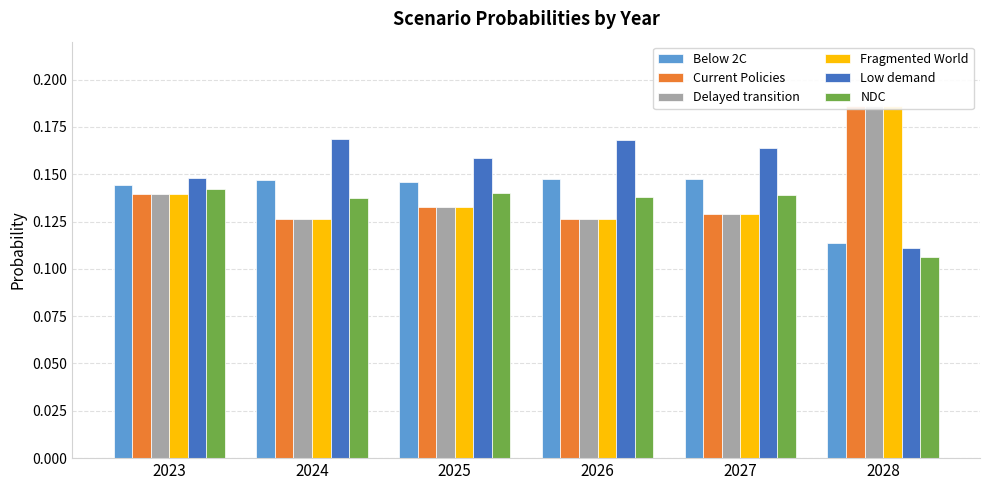

How many Delayed transition values are between 0 and 1?

6